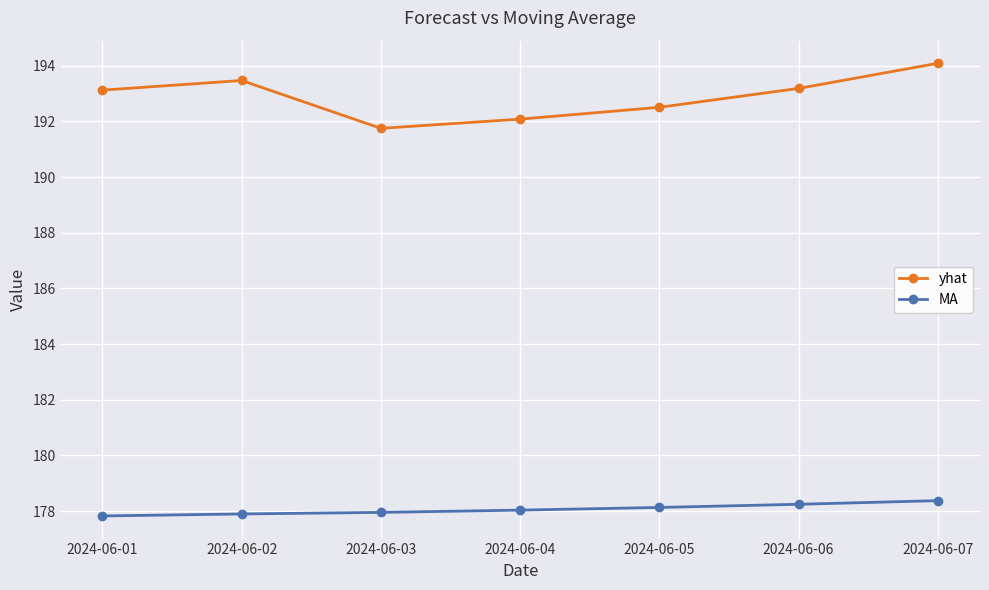

Which series has the largest range (max minus min)?

yhat